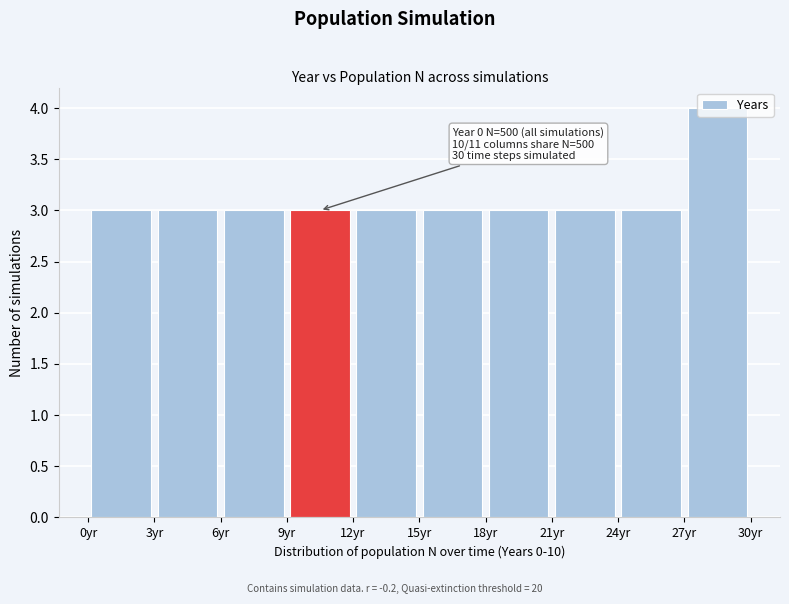

Over which range of the x-axis is the bar tallest?

27 to 30